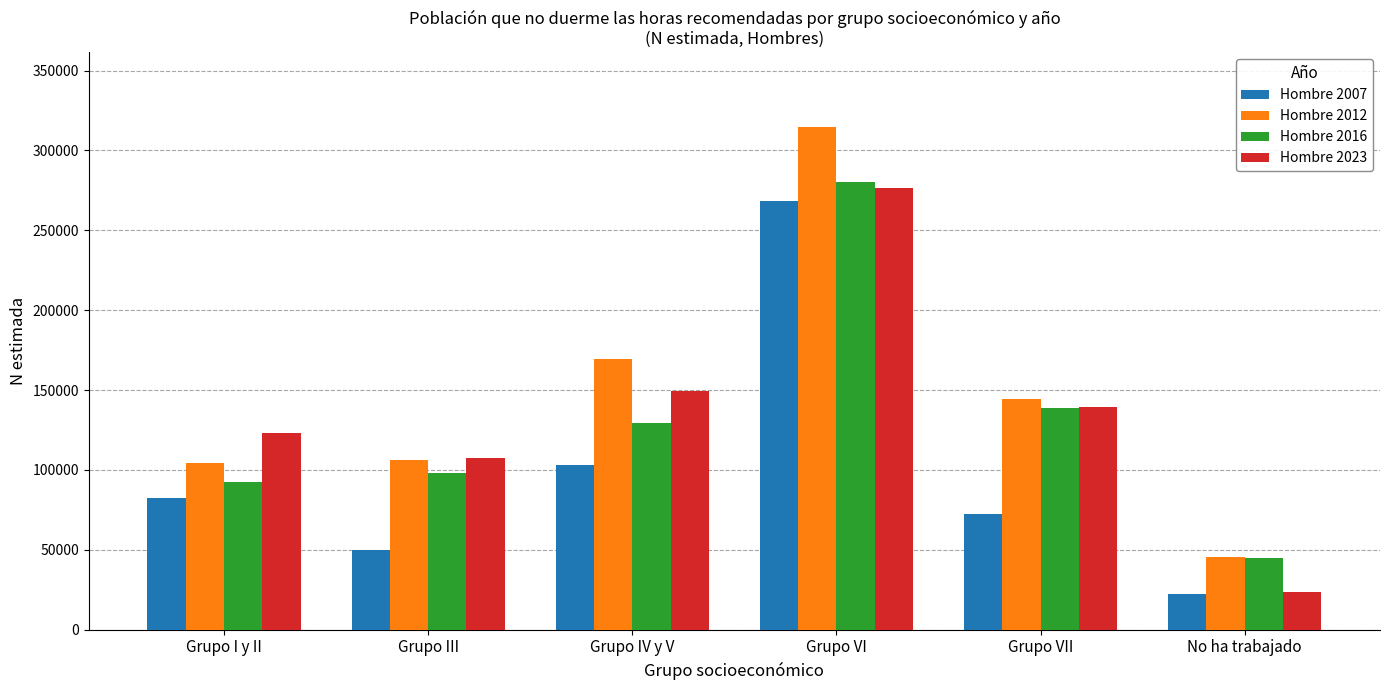

What is the total value across all series at Grupo III?

361542